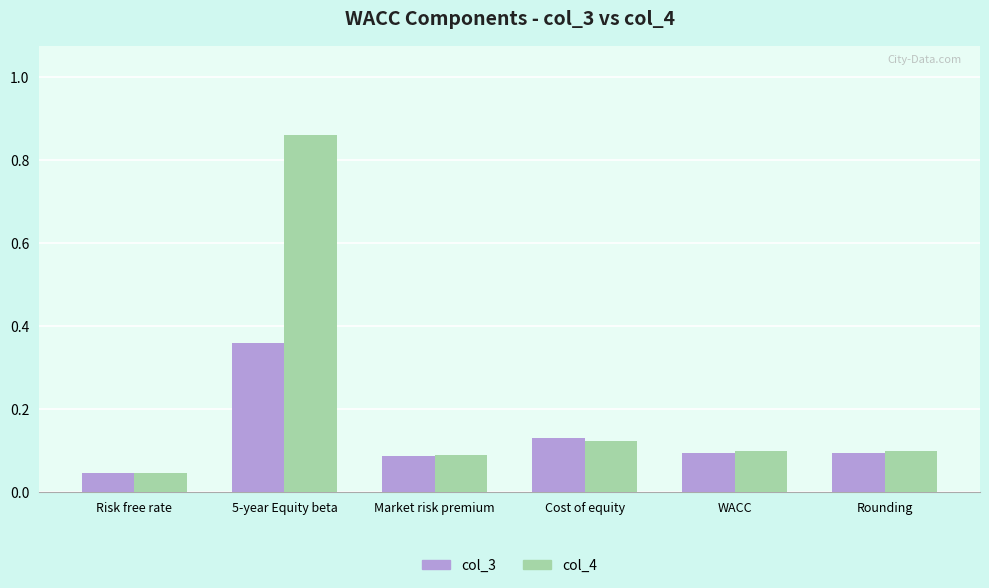

How many bars are there in each group?

2